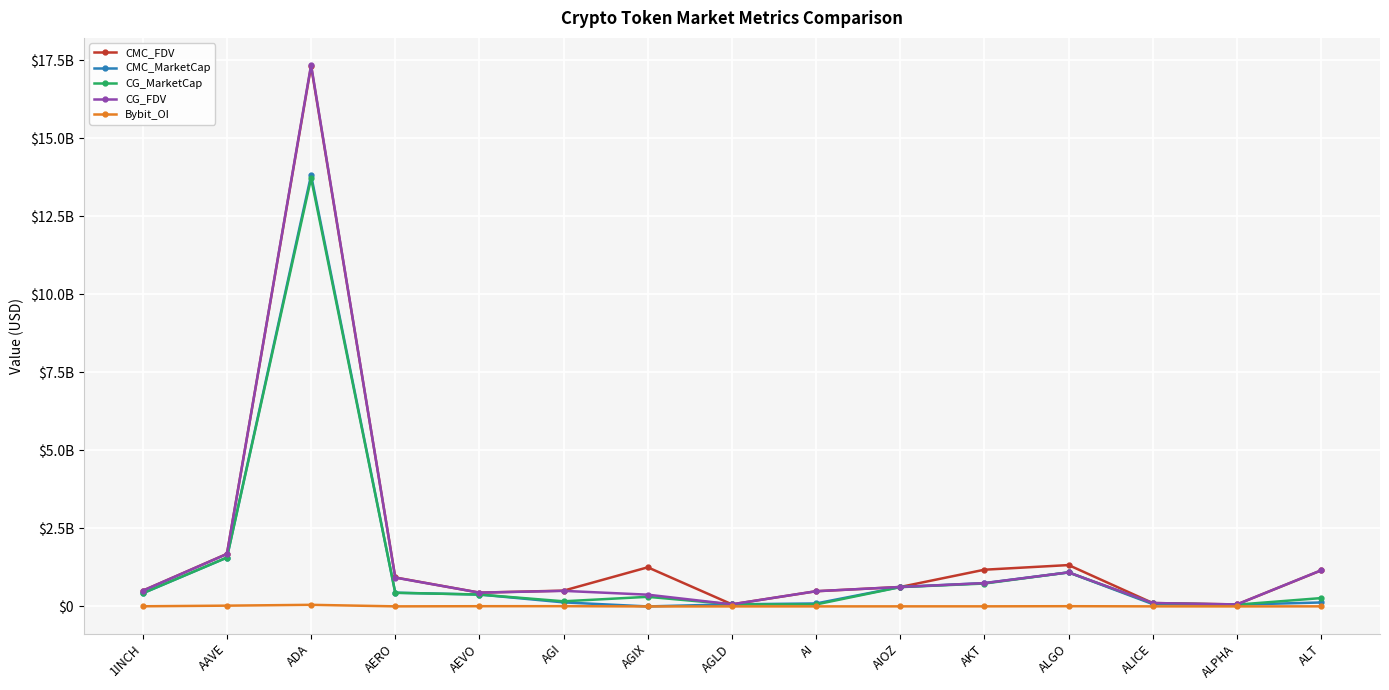

Reading left to right, transcribe all the data shown in this chart.

CMC_FDV: 504550448.7	1683356348.8	17320632171.9	928667820.4	442625275.6	505923618.2	1254014880.7	67638685.1	486918851.5	623761780.3	1177150902.5	1325714396.1	109277760.1	64318912.4	1154369813.0
CMC_MarketCap: 422168585.6	1566626036.4	13822819000.9	439854460.3	380946558.6	130130947.2	0.0	67638685.1	95253500.3	623761780.3	747080292.2	1090635904.5	74214169.1	56793599.7	126980679.4
CG_MarketCap: 422294697.0	1565831123.0	13723827861.0	437801431.0	380573180.0	164723569.0	307961840.0	67603727.0	63437988.0	619046606.0	733971519.0	1091606192.0	100489464.0	56776813.0	267316797.0
CG_FDV: 504701169.0	1682506360.0	17354796721.0	924579776.0	442191444.0	499061302.0	376712392.0	67603727.0	487984521.0	623099081.0	747890084.0	1091606252.0	109128830.0	64299902.0	1157006875.0
Bybit_OI: 4790667.0	24968352.0	51498615.0	2463197.0	7344594.0	8405688.0	3200.0	715841.0	1423376.0	2608338.0	3083781.0	7232982.0	2390128.0	926327.0	2919841.0